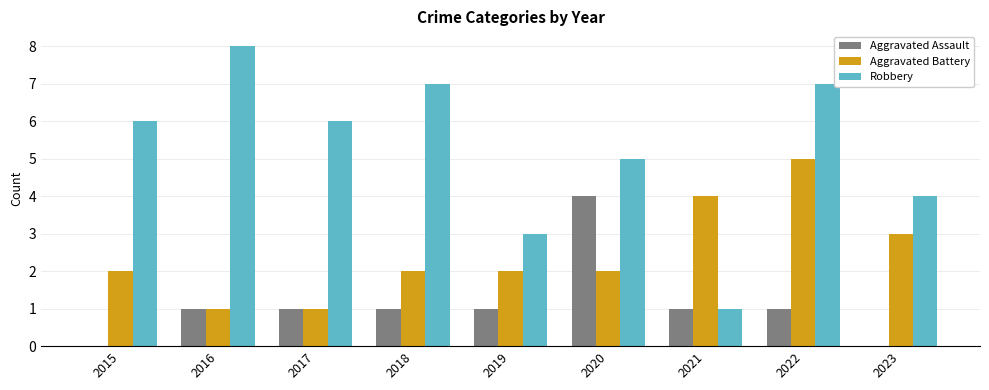

Are the bars grouped side by side (vs. stacked)?

Yes